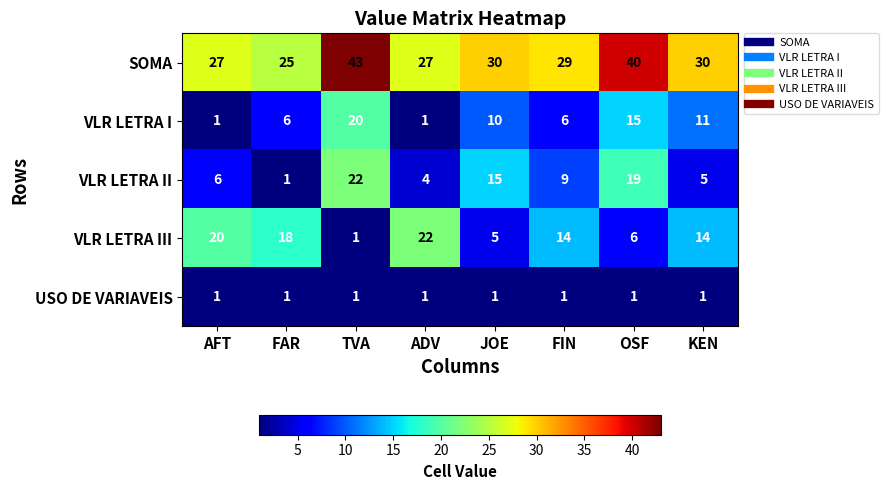

The value of USO DE VARIAVEIS at TVA is 1. True or false?

True